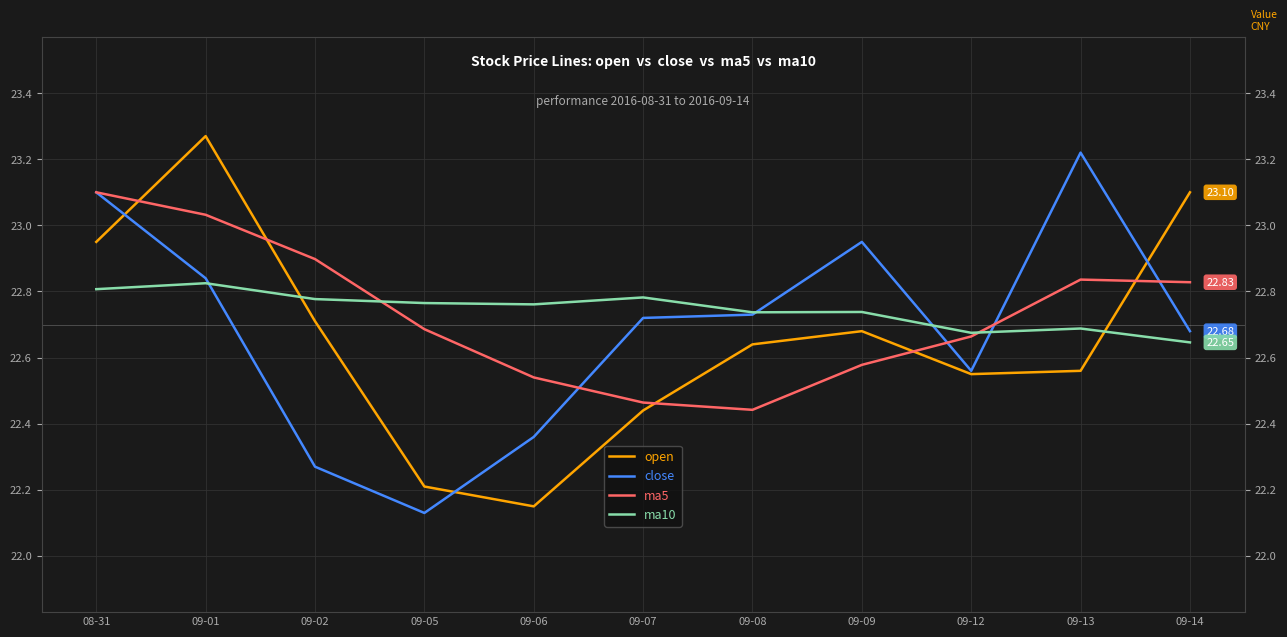

Which category has the highest value in the close series?

09-13